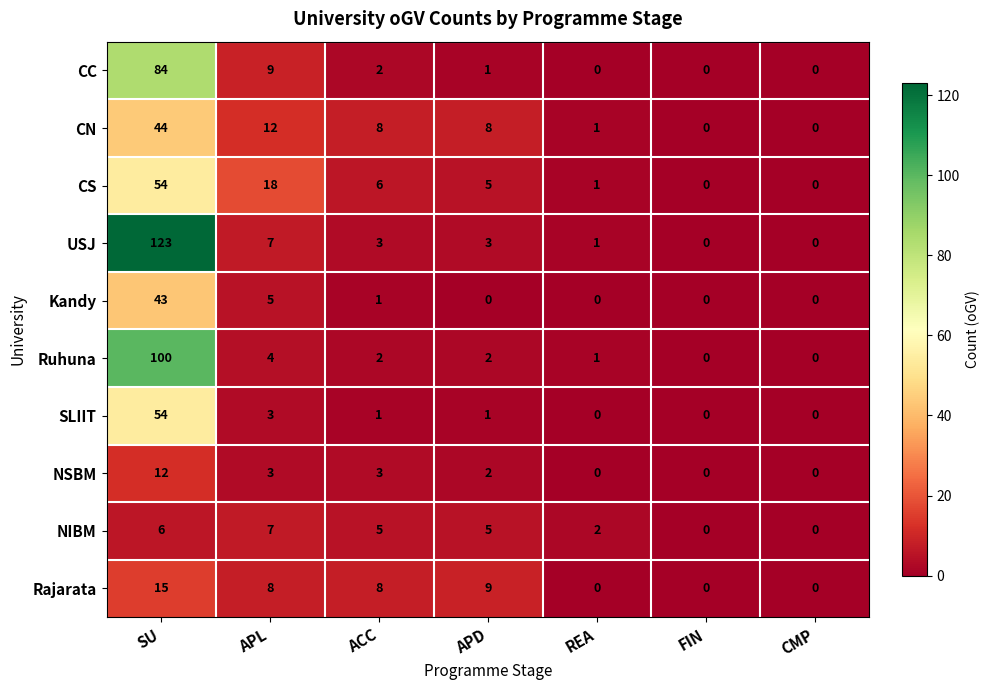

What is the maximum value shown in the chart?

123